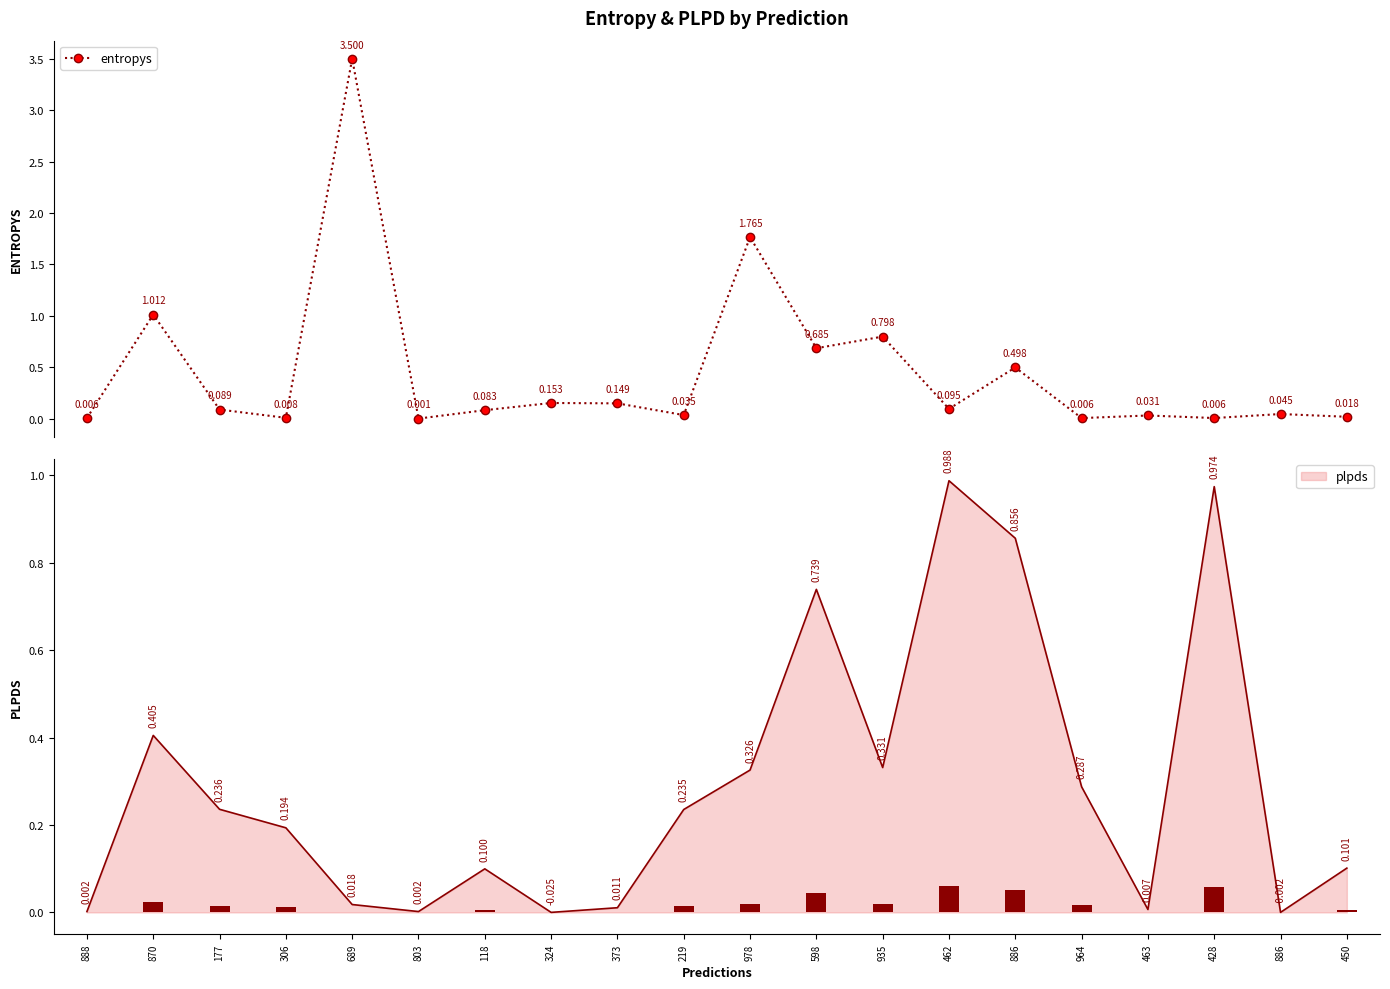

What is the maximum value shown in the chart?

3.5